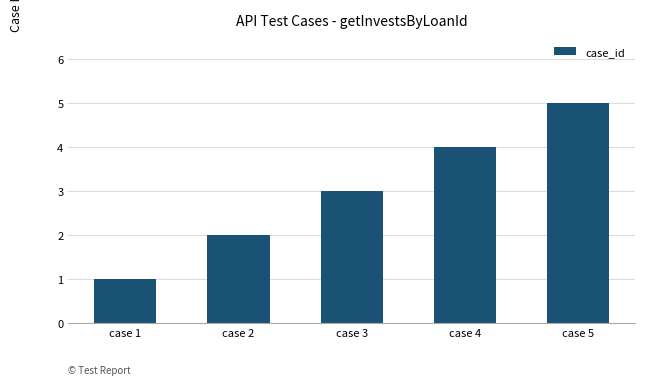

Where is the data nearest to the value 3?

case 3